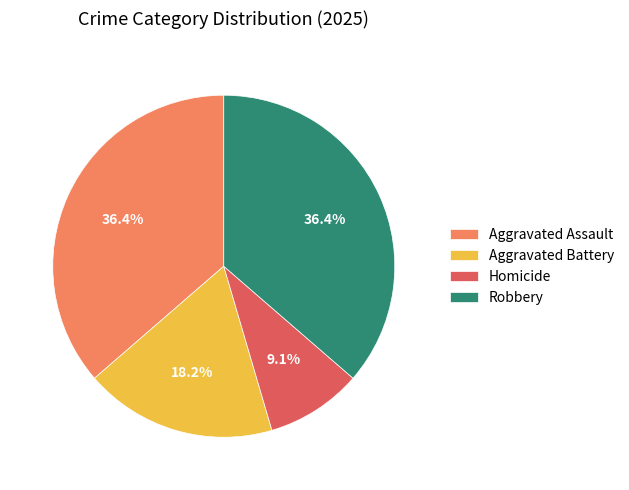

What is the total percentage of Robbery and Homicide?

45.5%